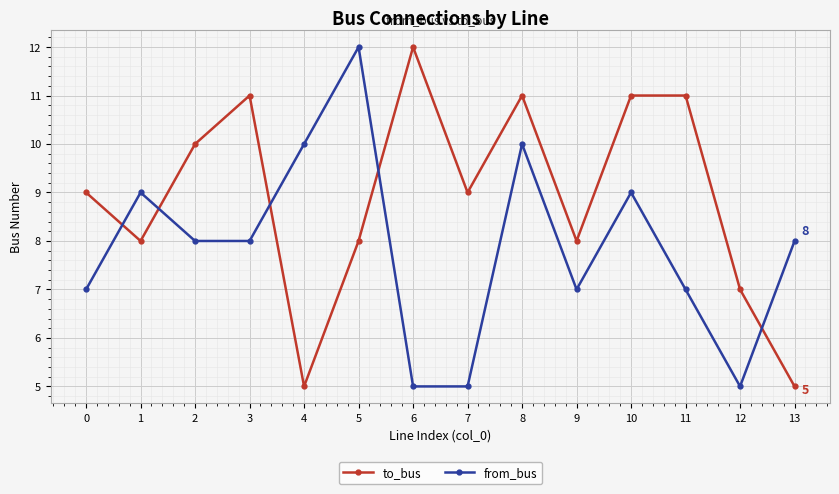

The to_bus series shows 8 at 6. True or false?

False